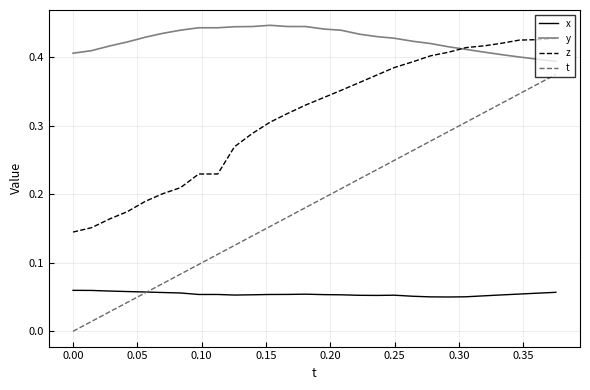

True or false: z and t intersect in this chart.

False